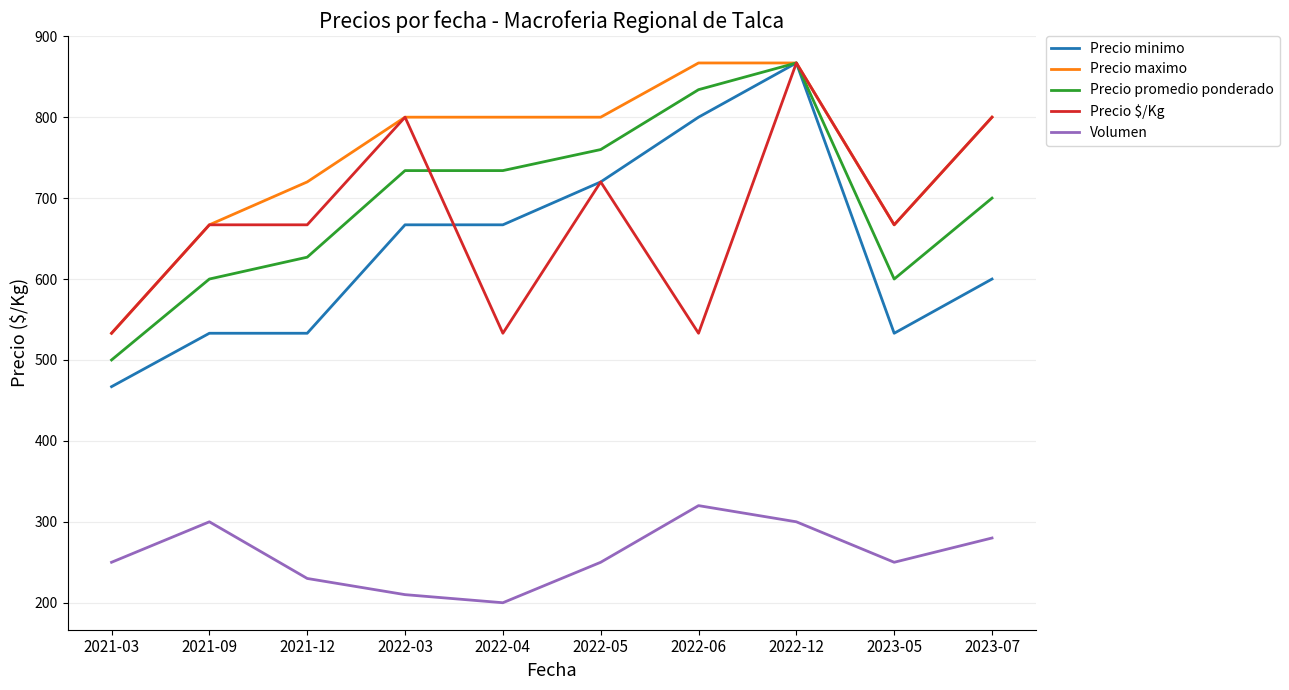

Which series has the widest spread of values?

Precio minimo